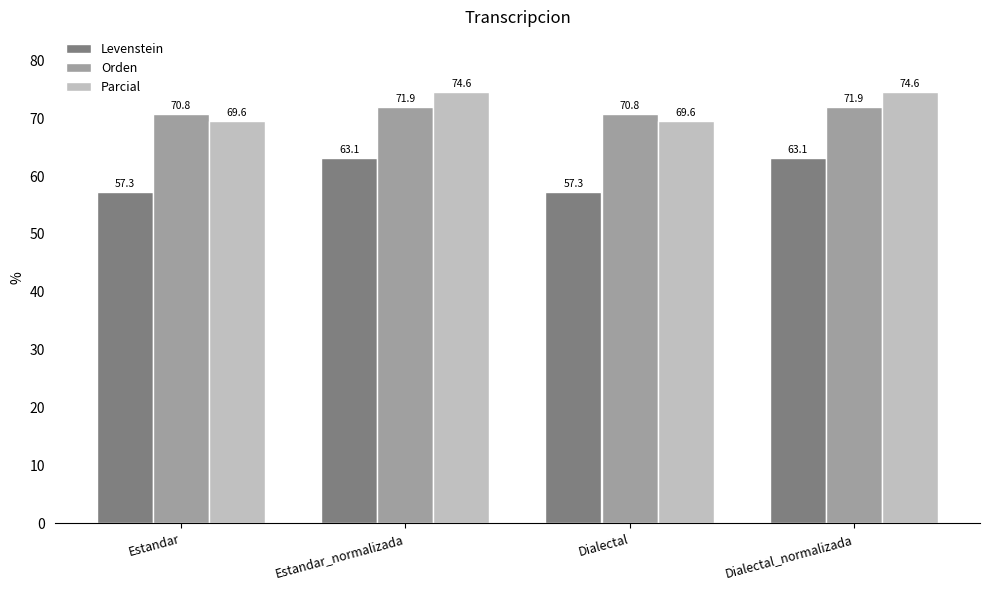

True or false: Levenstein has a value of 57.3 at Estandar.

True